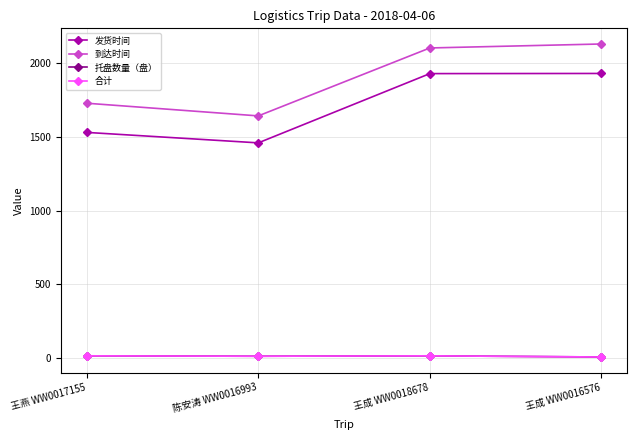

Reading left to right, list all the values displayed in this chart.

发货时间: 1530	1459	1929	1930
到达时间: 1728	1642	2103	2130
托盘数量（盘）: 14	11	14	6
合计: 14	11	14	6